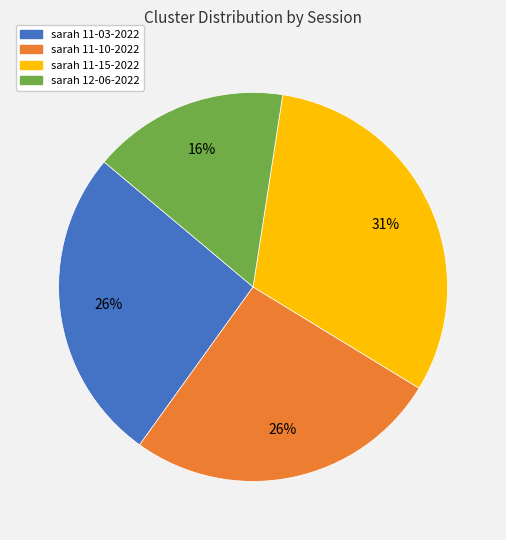

Does any single category account for the majority?

No